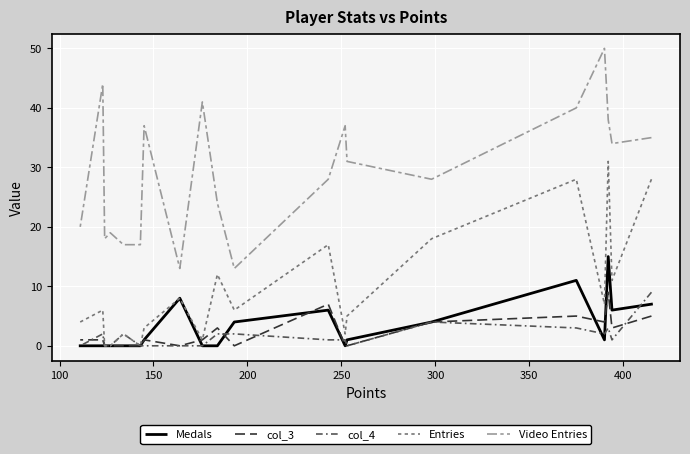

How many lines are shown in the chart?

5